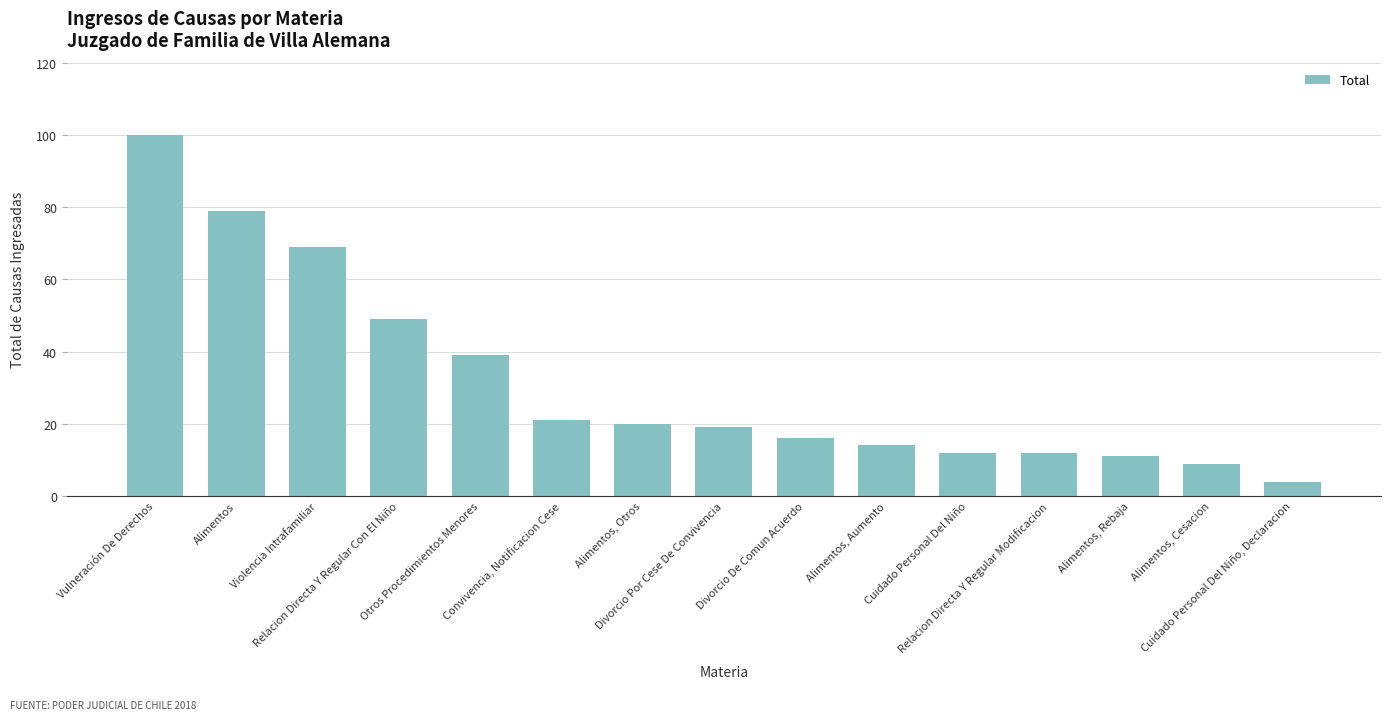

What is the value of the 7th bar from the left?

20